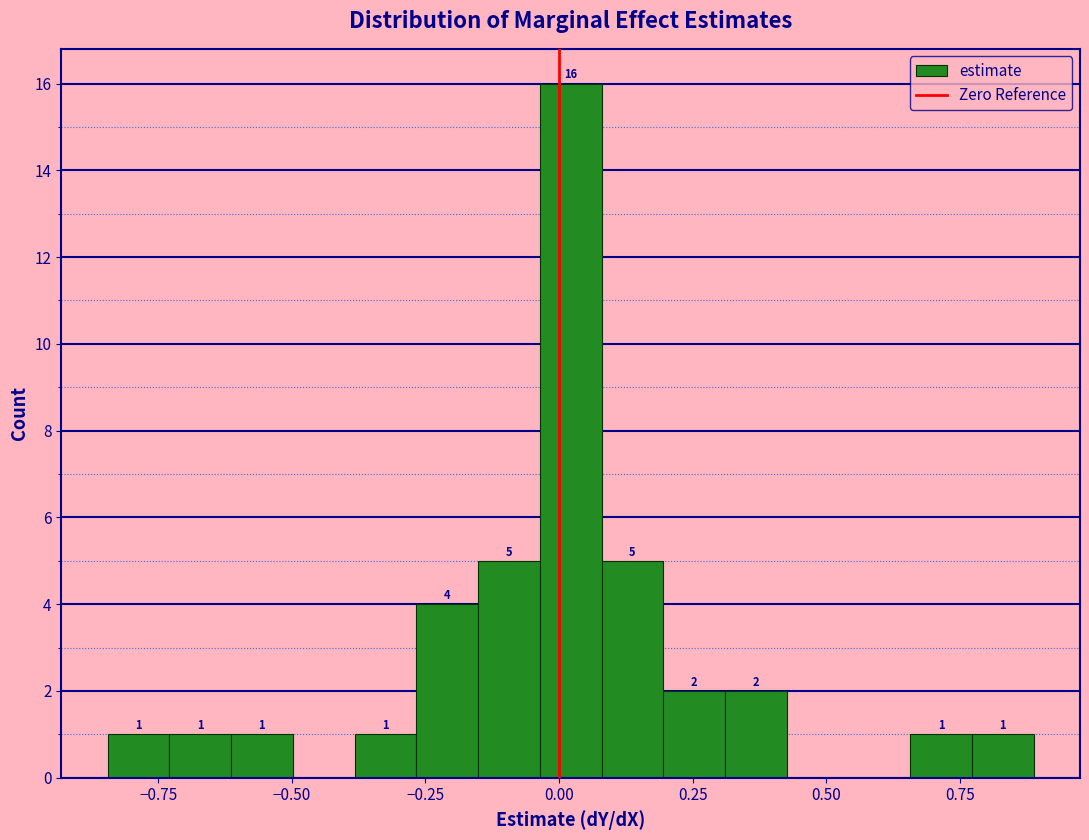

Read against the x-axis, roughly where is the centre of the tallest bar?

0.00